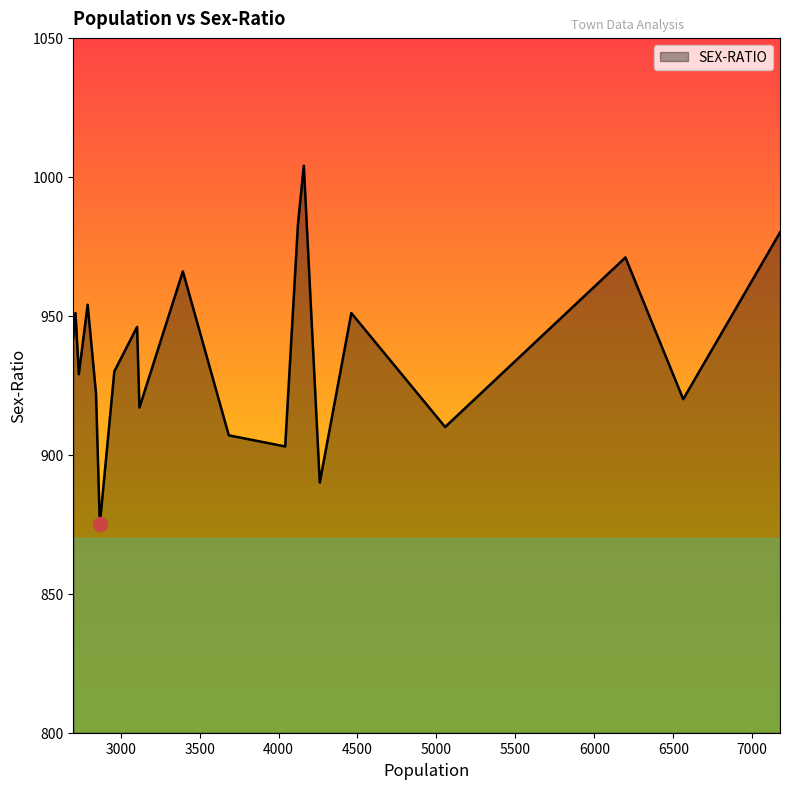

What is the difference between the maximum and minimum values?

129